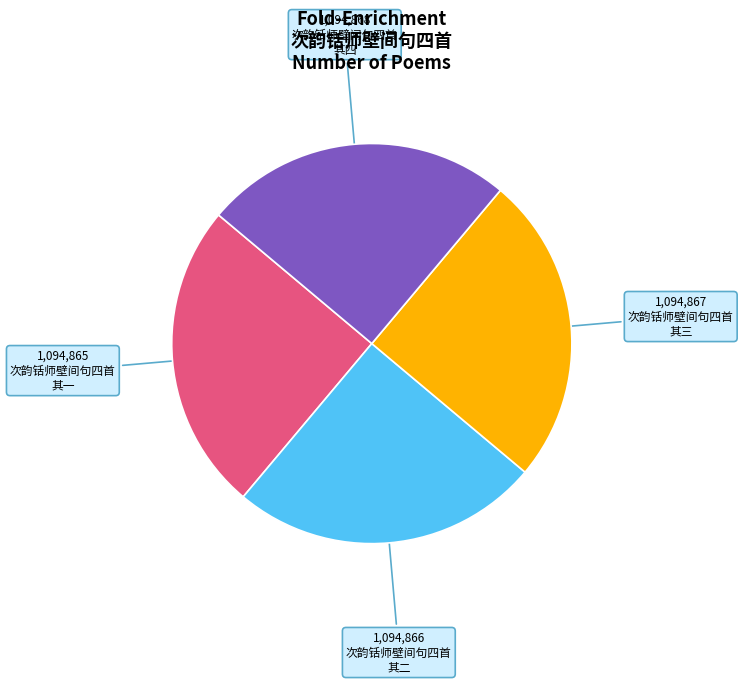

Is there a majority slice in this chart?

No